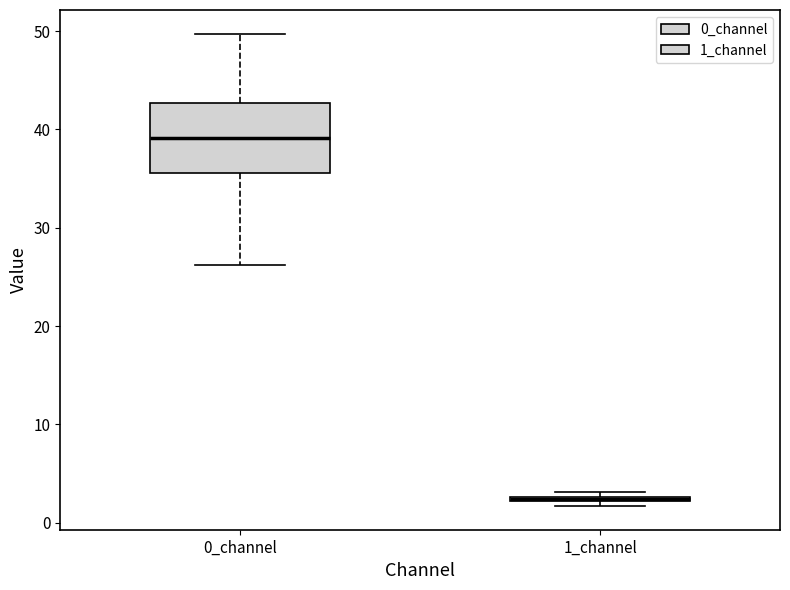

Which box is the tallest, from its lower edge to its upper edge?

0_channel